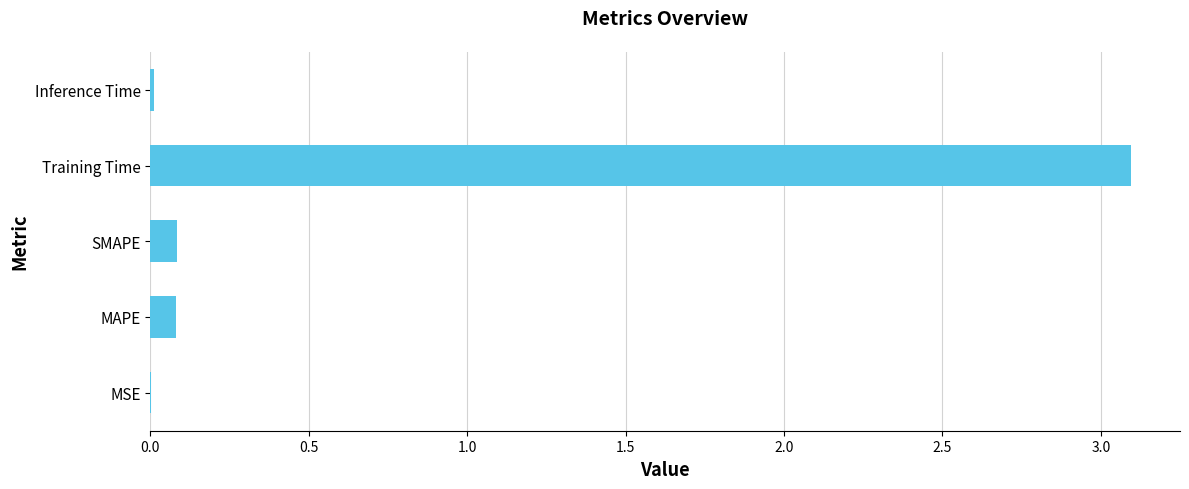

Count the number of categories in the chart.

5